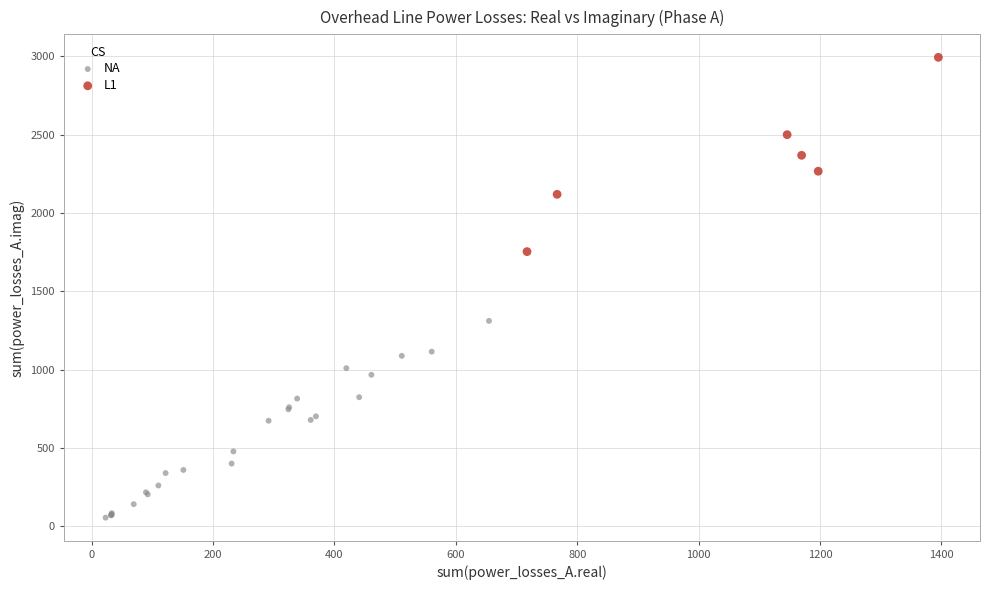

What are all the series names shown in the legend?

NA, L1